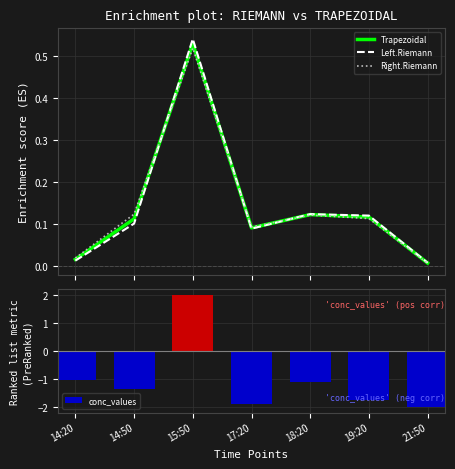

At how many categories does at least one series exceed 0?

7